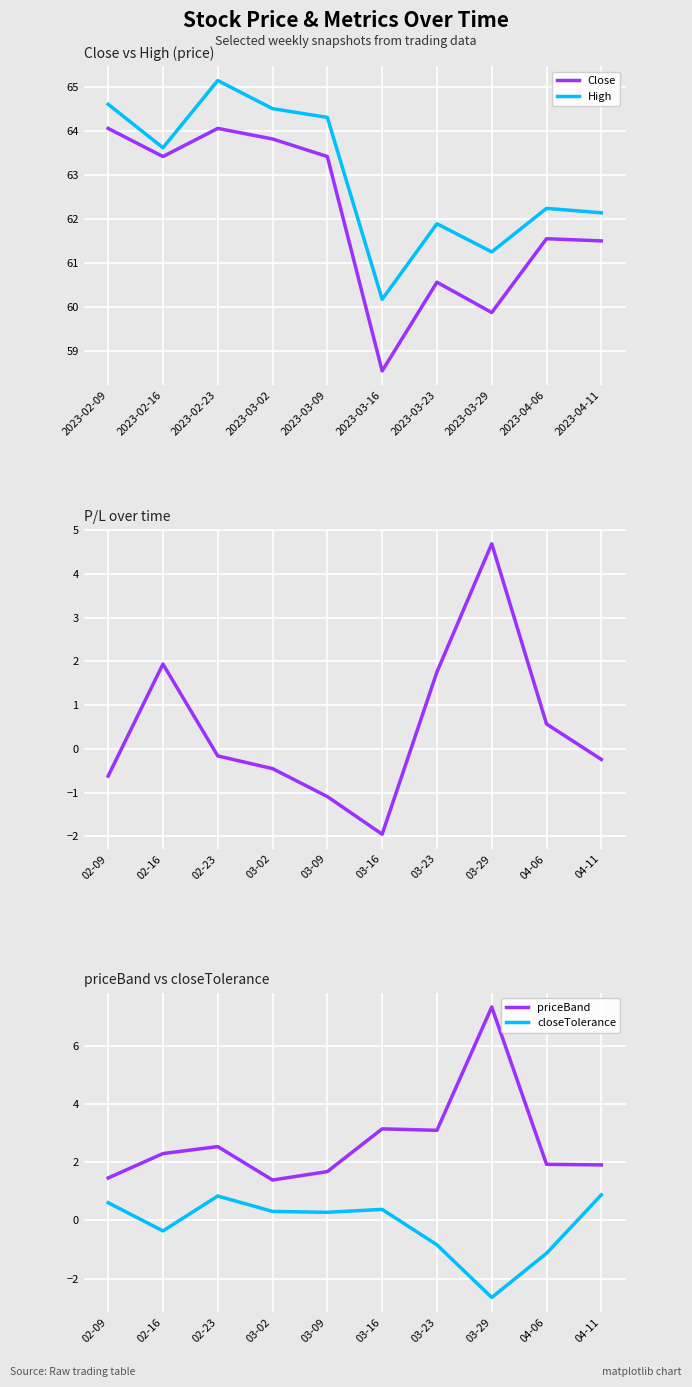

How many values in the Close series are below 63?

5